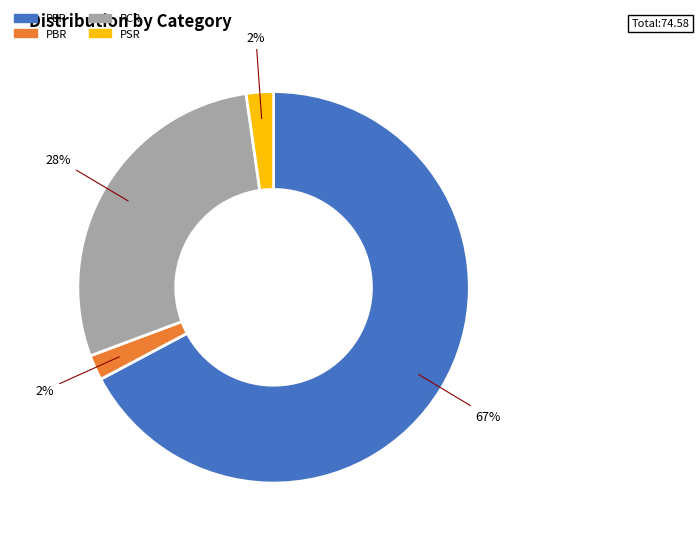

To the nearest percent, what is the average slice percentage?

25%